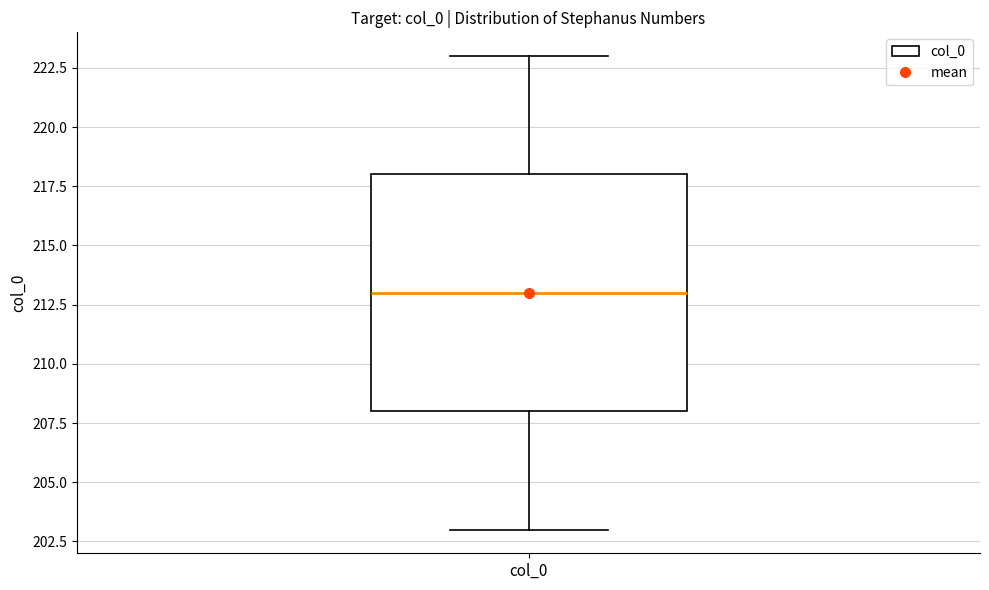

Transcribe this box plot: give where the median line is, the range the box spans, and where the two whiskers end, as read against the y-axis. The values are not printed on the chart, so give them approximately, as read against the axis.

median 213, box 208 to 218, whiskers 203 to 223